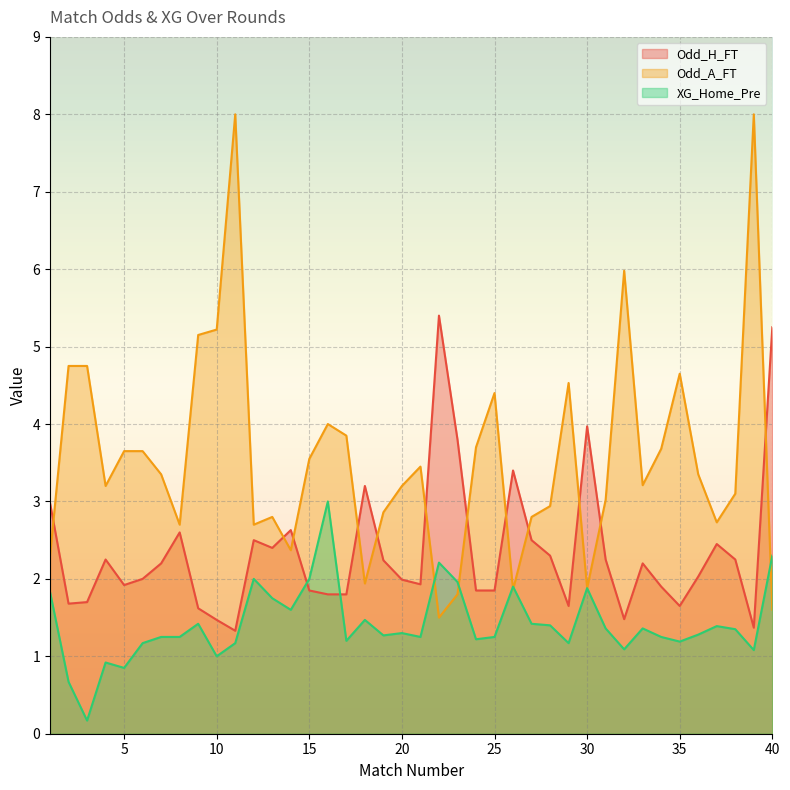

What is the difference between the maximum and minimum values in the XG_Home_Pre series?

2.8